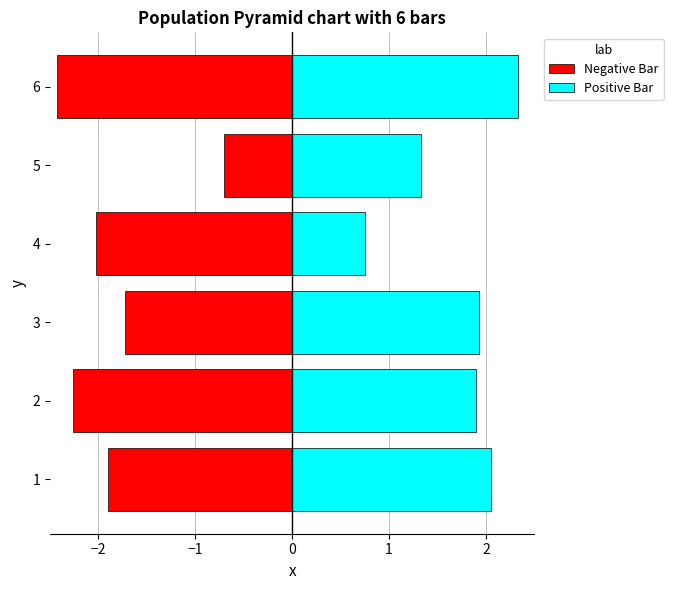

Rank the series by their average value, from lowest to highest.

Negative Bar, Positive Bar